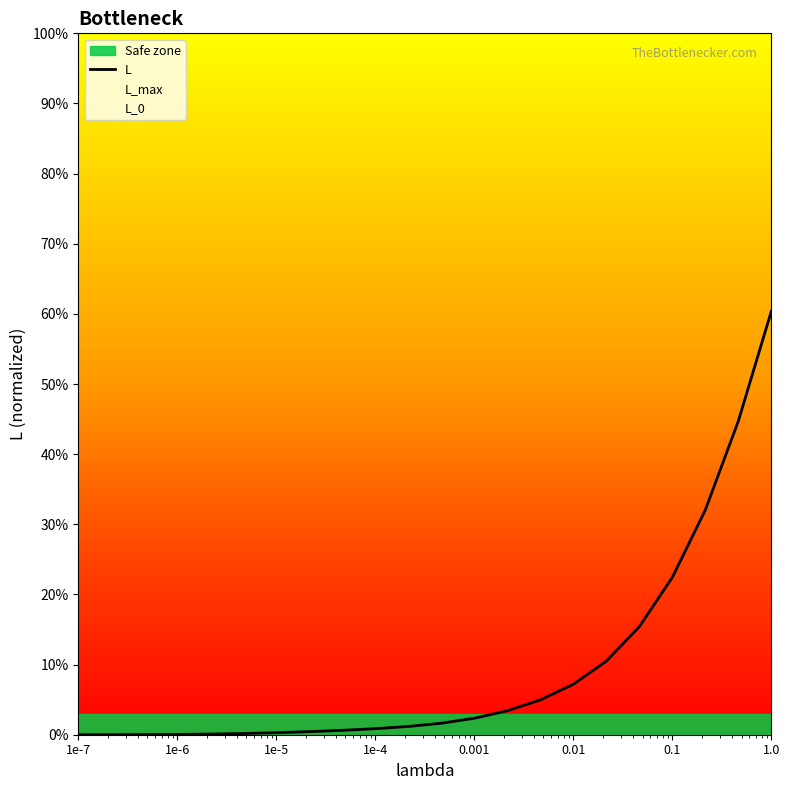

Reading left to right, extract all data points from this chart.

0.0	0.0	0.0	0.0	0.0	0.0	0.0	0.0	0.0	0.0	0.0	0.0	0.0	0.0	0.0	0.1	0.1	0.2	0.2	0.3	0.4	0.6